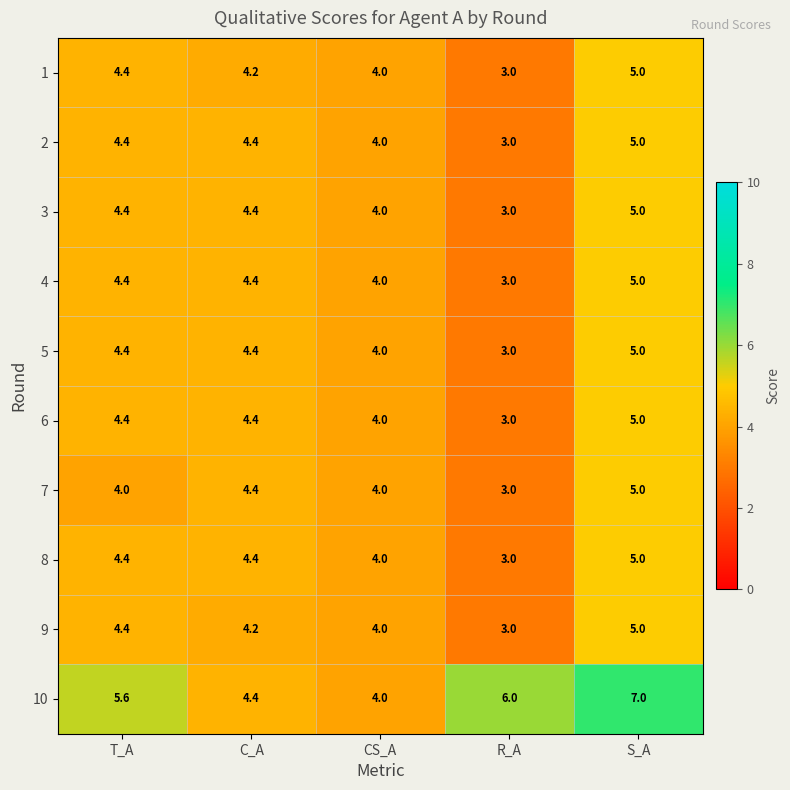

Which series has the widest spread of values?

10